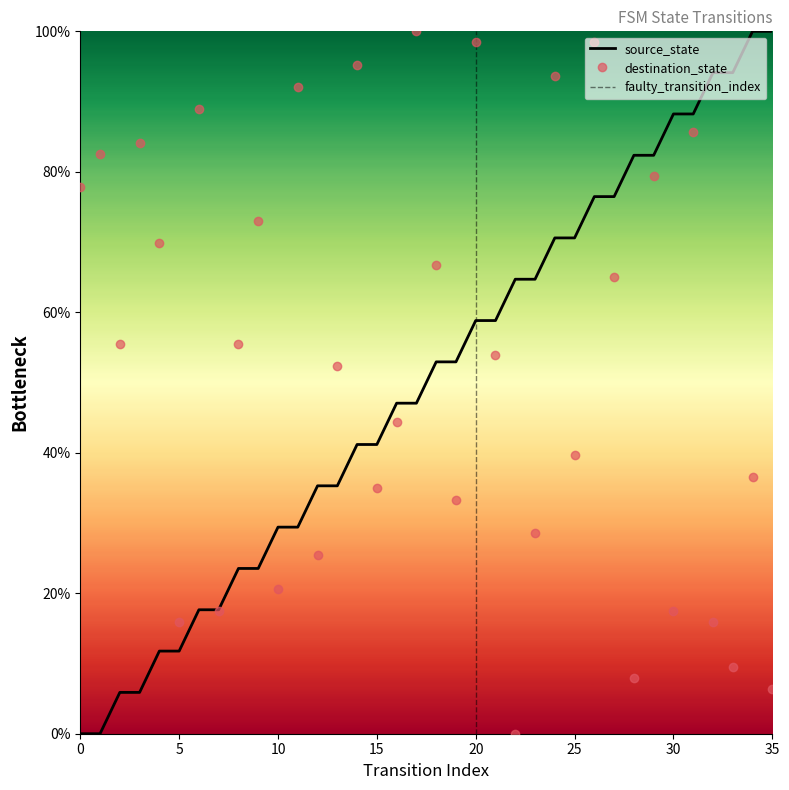

At 23, list the series in order from smallest to largest.

destination_state, source_state